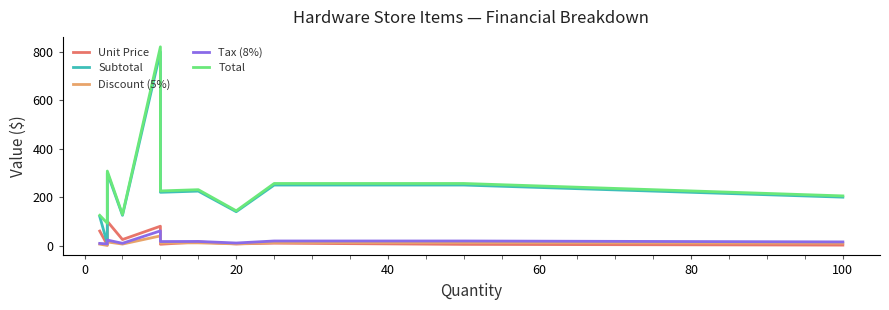

What position from the left is 100?

11